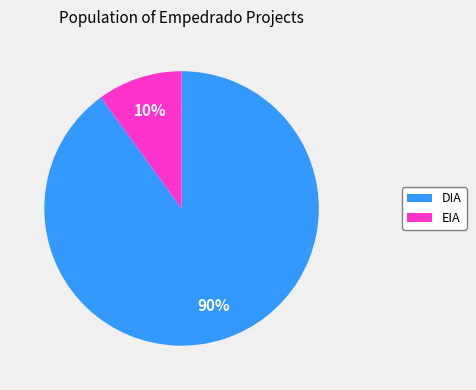

To the nearest percent, what percentage of the pie is EIA?

10%